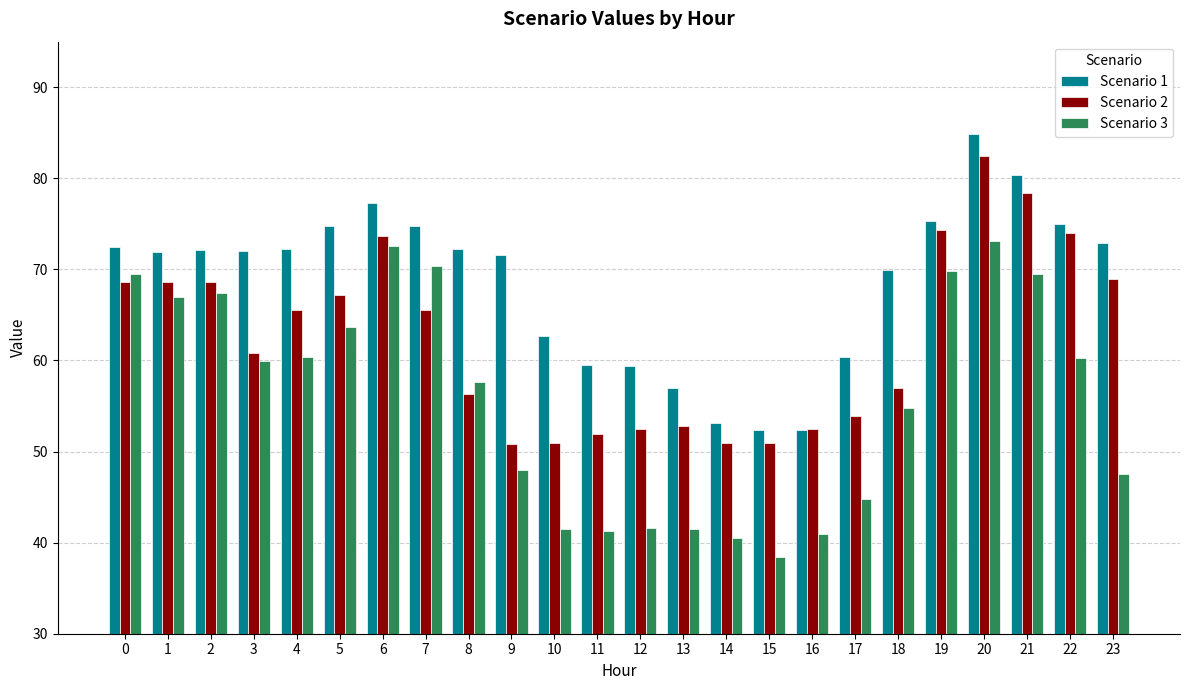

How many groups of bars are there?

24